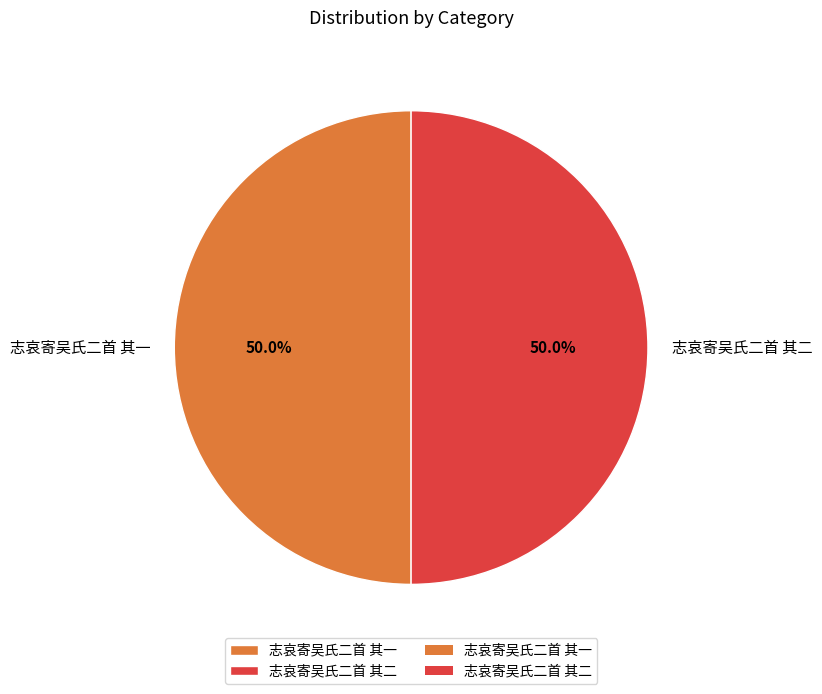

What is the ratio of the value at 志哀寄吴氏二首 其二 to the value at 志哀寄吴氏二首 其一?

1.0